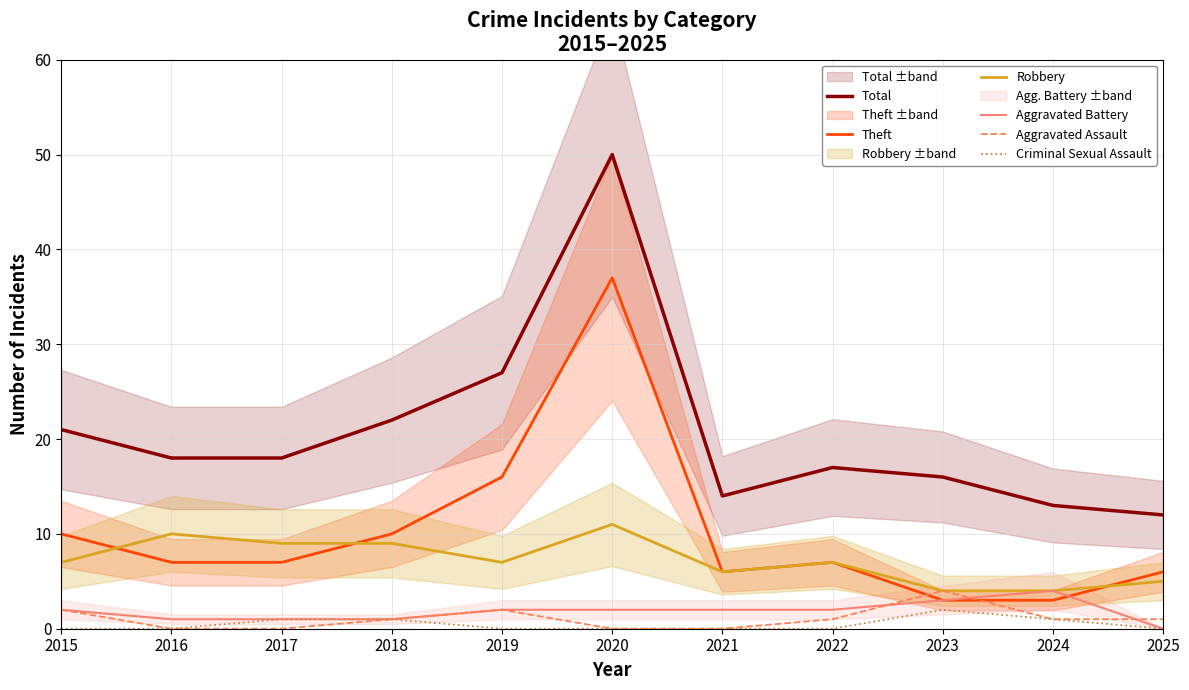

How many series are shown in this chart?

6